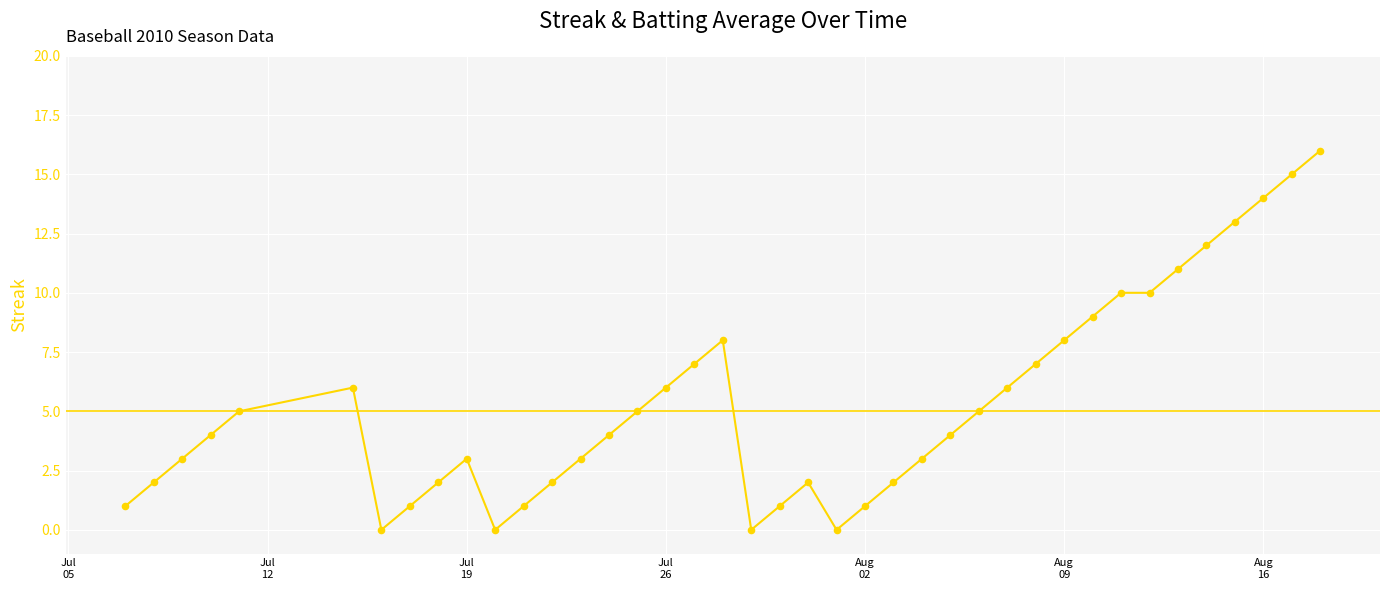

What is the difference between the maximum and minimum values?

16